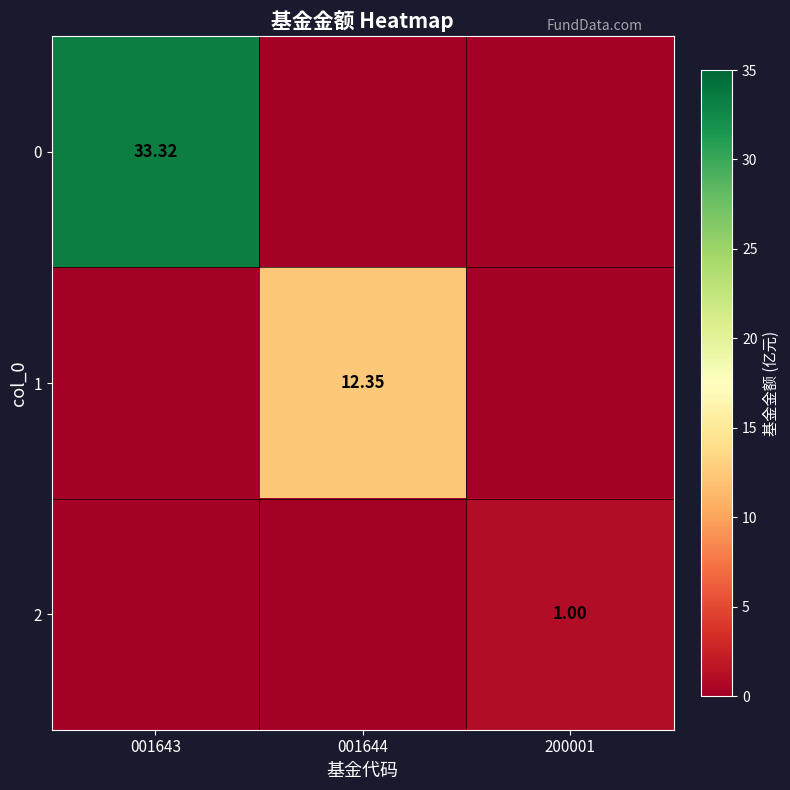

List the series in order of their overall mean, highest first.

0, 1, 2